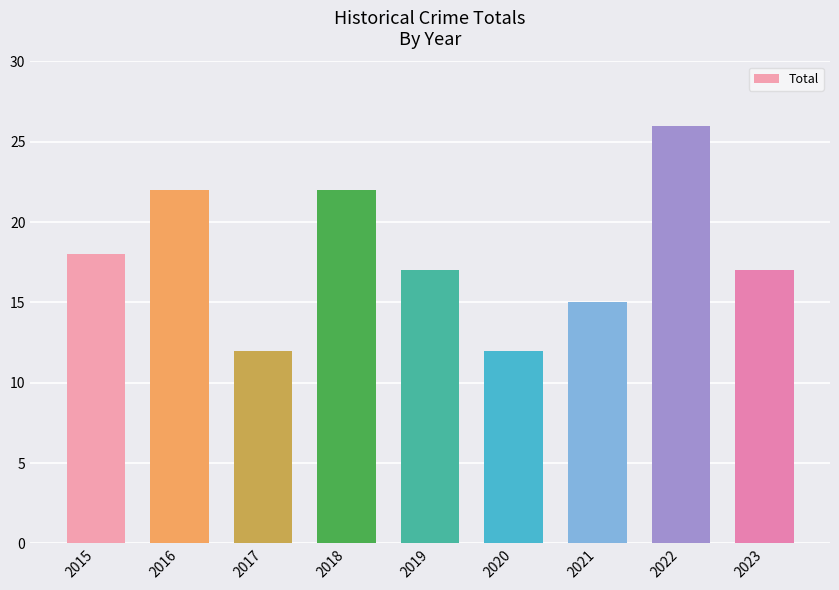

Count the values in the range 15 to 22.

6